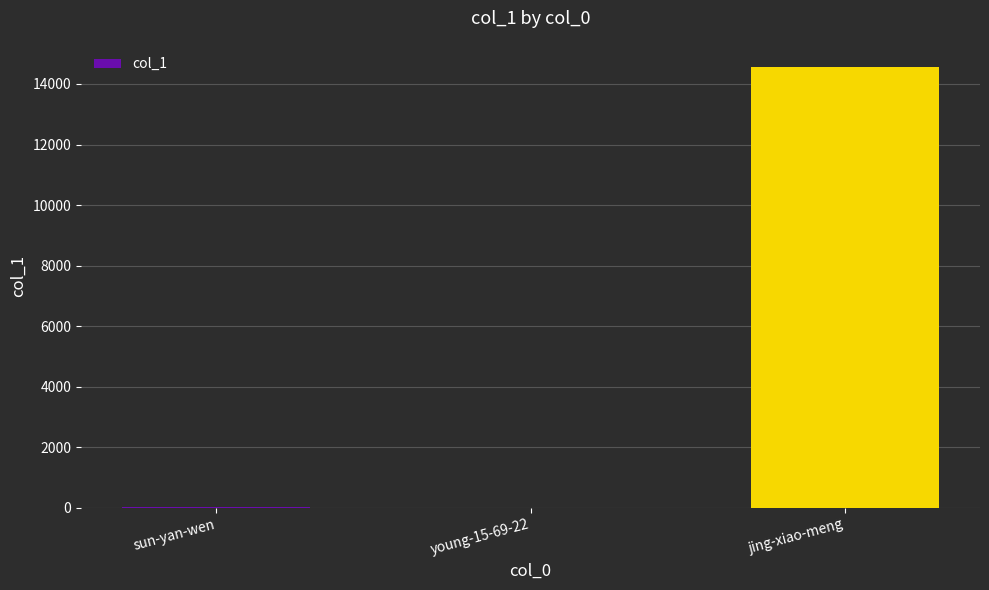

Where is the data nearest to the value 7283?

sun-yan-wen